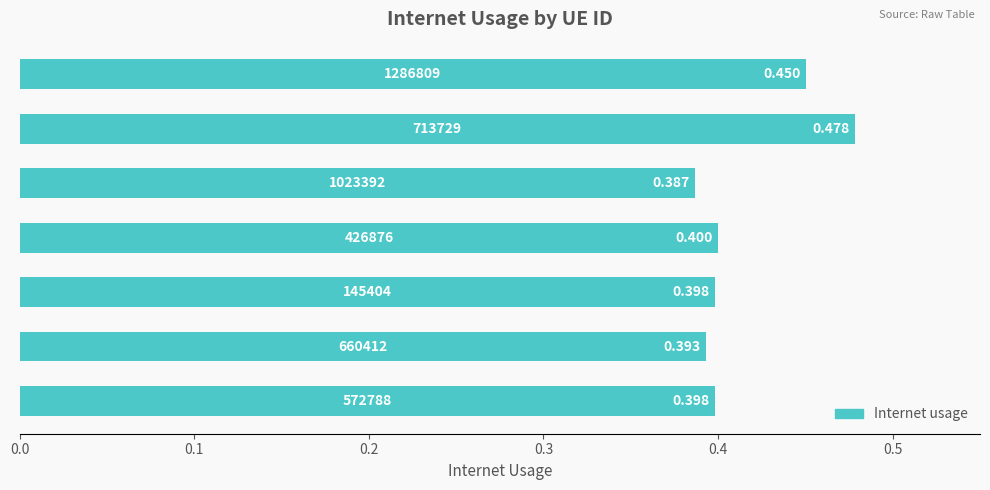

What is the difference between the maximum and minimum values?

0.1